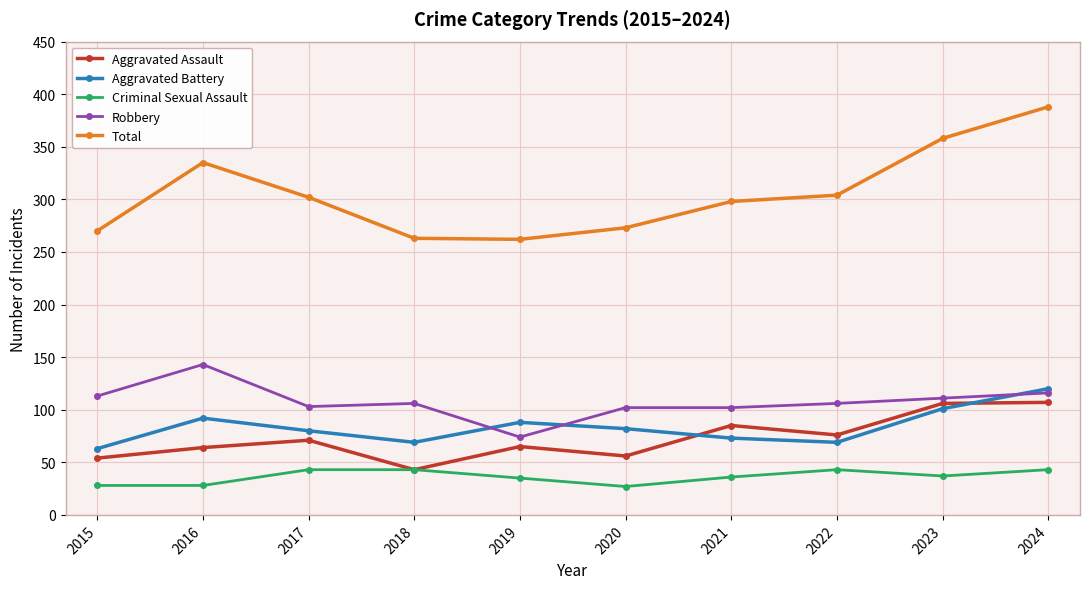

What is the lowest value of the Total series?

262